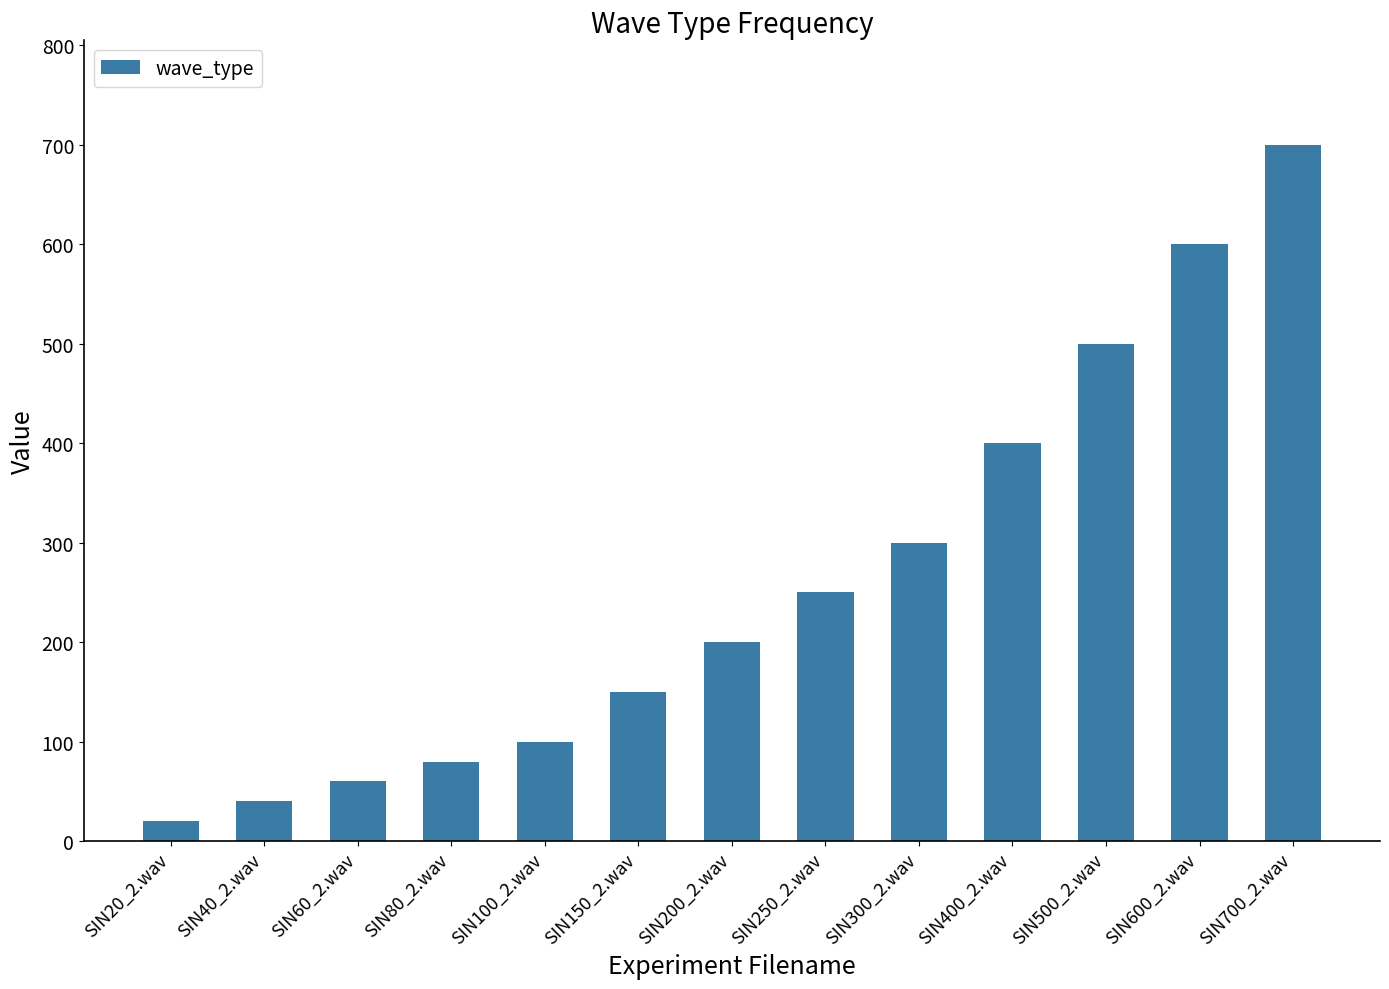

Approximately how many times larger is the value at SIN600_2.wav compared to SIN100_2.wav?

6.0